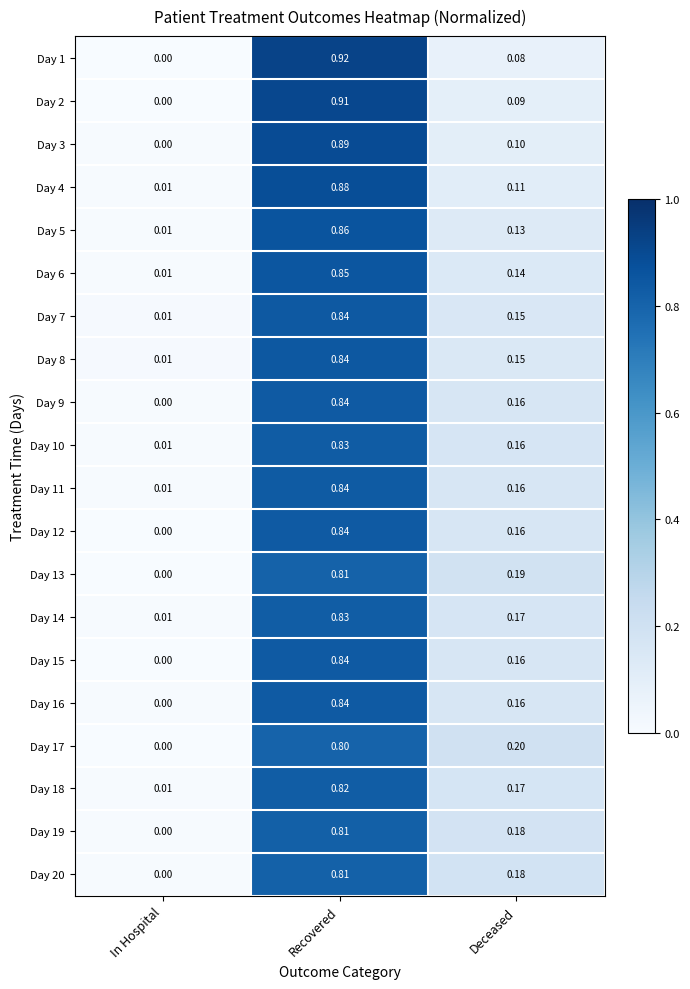

At which label is Day 20 closest to 0?

In Hospital